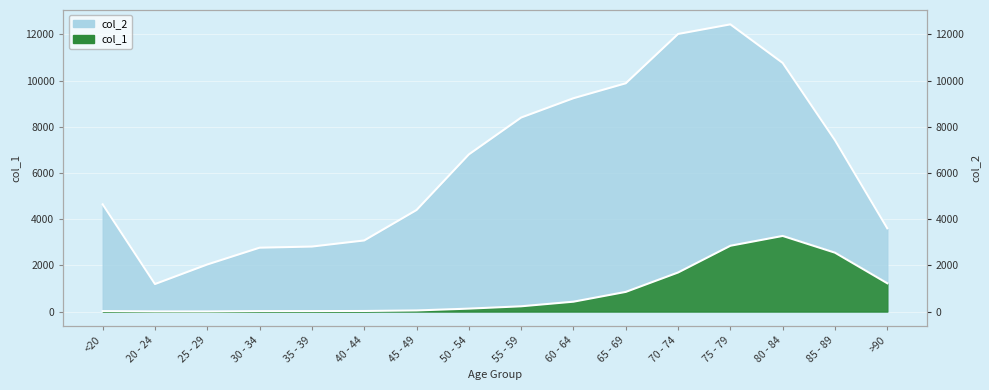

What position from the right is 65 - 69?

6